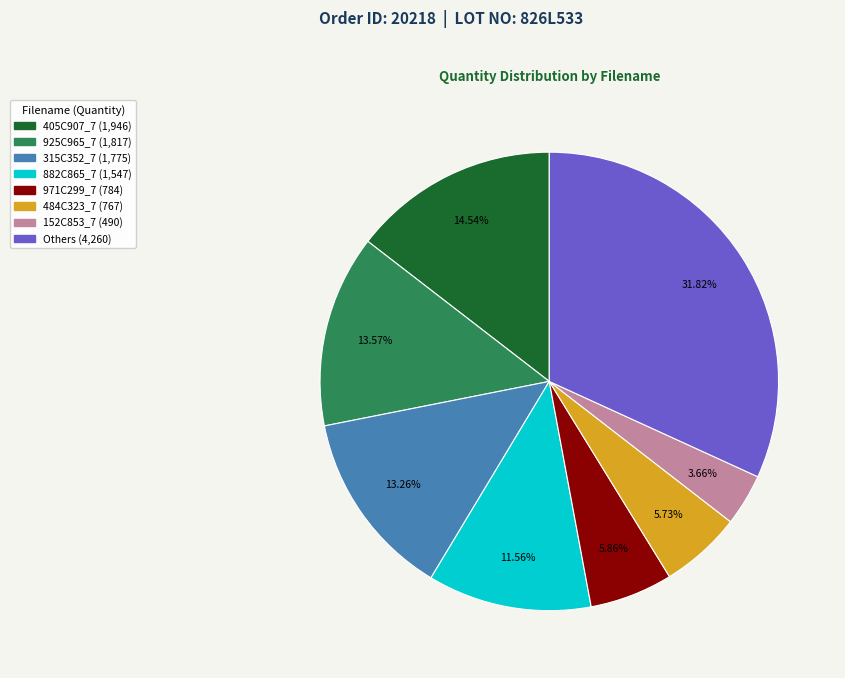

Does any single category account for the majority?

No